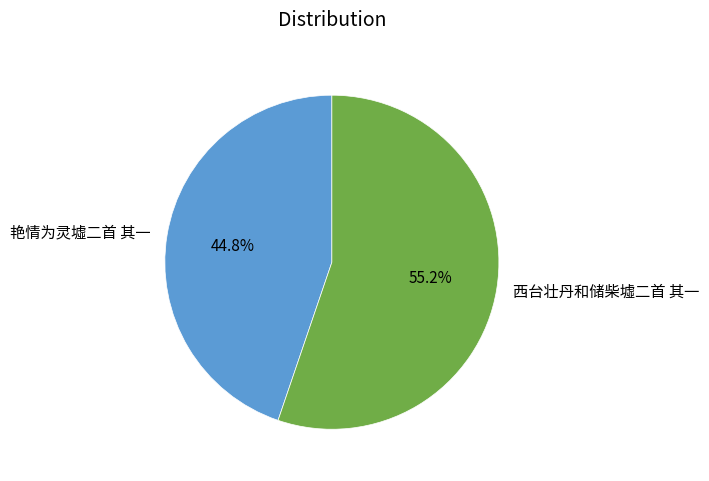

What is the total percentage of 艳情为灵墟二首 其一 and 西台壮丹和储柴墟二首 其一?

100.0%